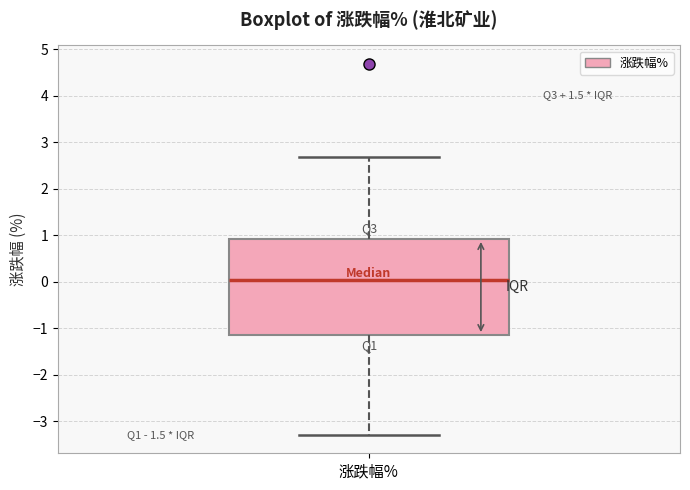

Where is the lower edge of the box for 涨跌幅% on the y-axis? The values are not printed on the chart, so give them approximately, as read against the axis.

-1.1